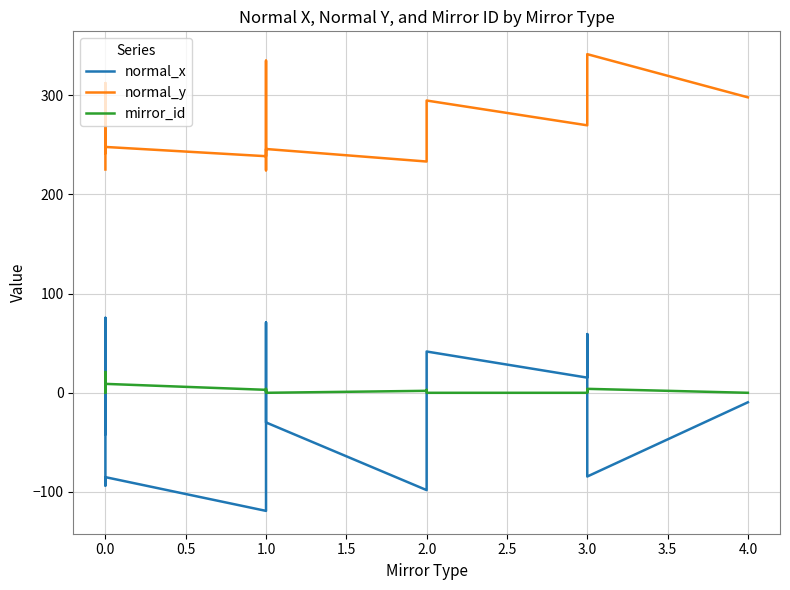

True or false: normal_y has more than 0 interior local peaks.

True